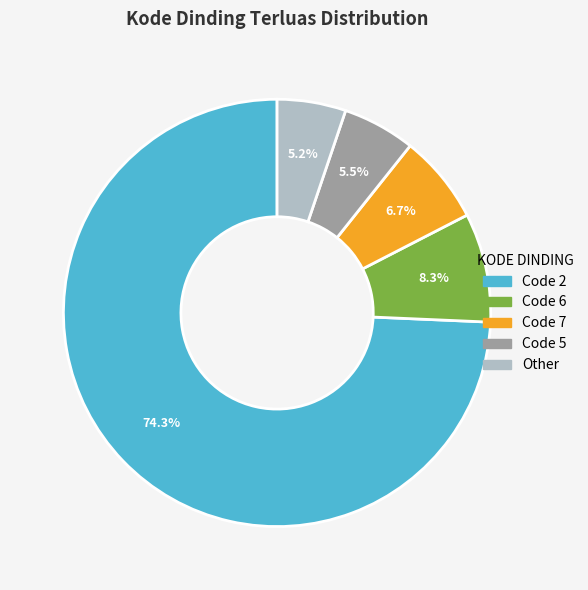

Does any single category account for the majority?

Yes